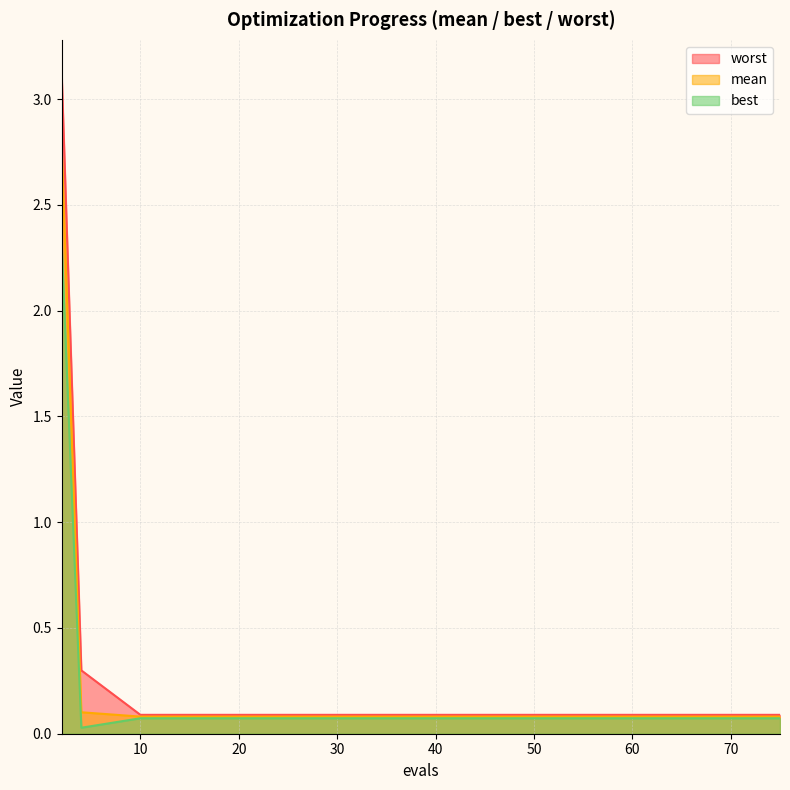

What value does the best series have at 21?

0.1